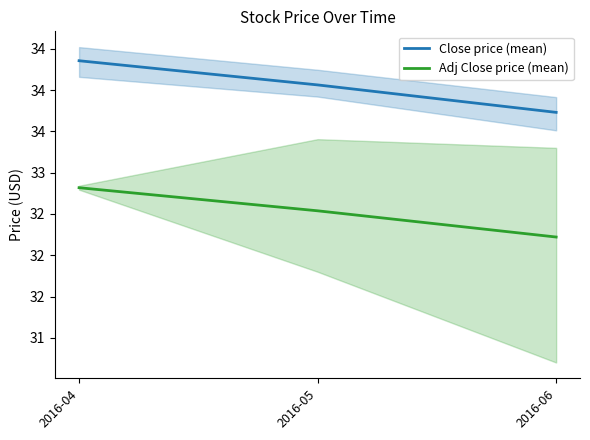

What is the total value across all series at 2016-05?

66.6